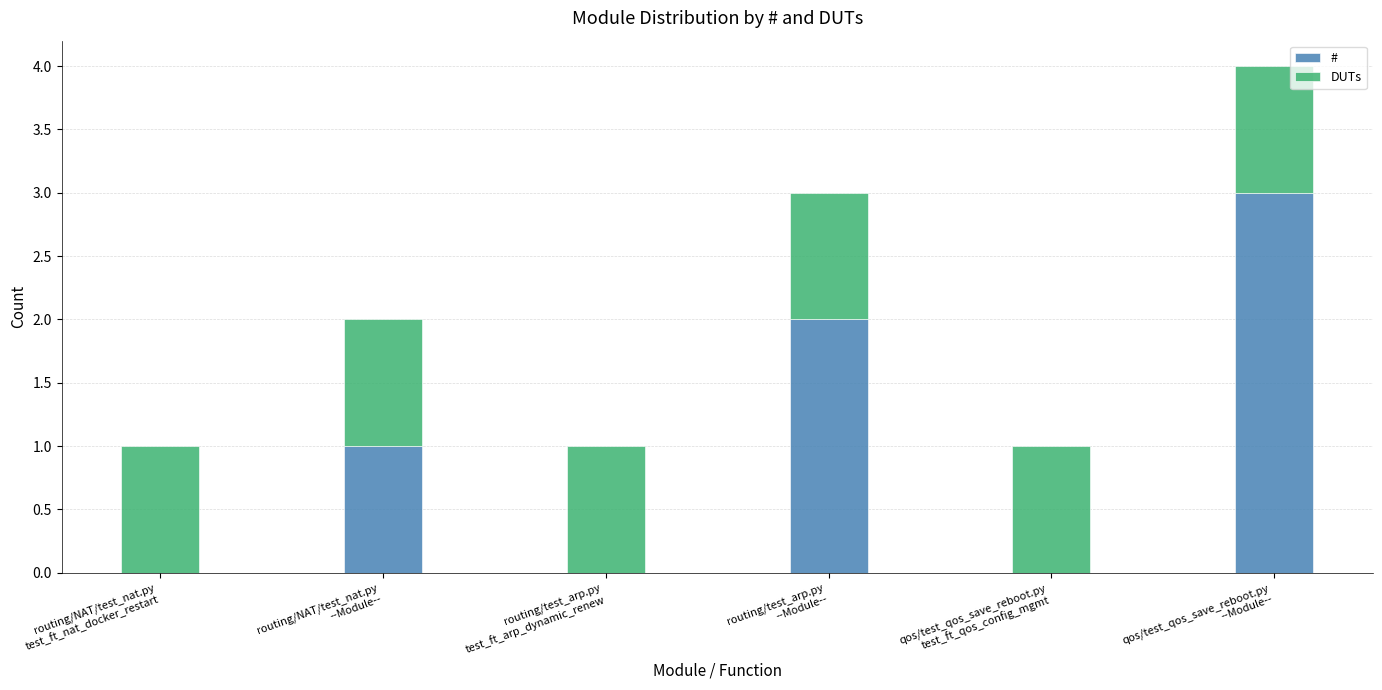

What is the highest value of the # series?

3